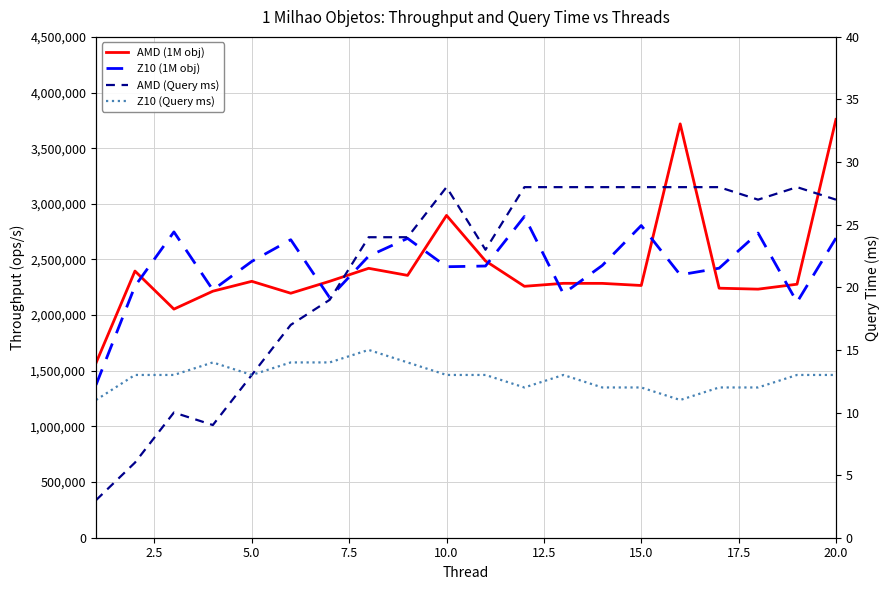

List the series in order of their peak value, lowest first.

Z10 (Query ms), AMD (Query ms), Z10 (1M obj), AMD (1M obj)